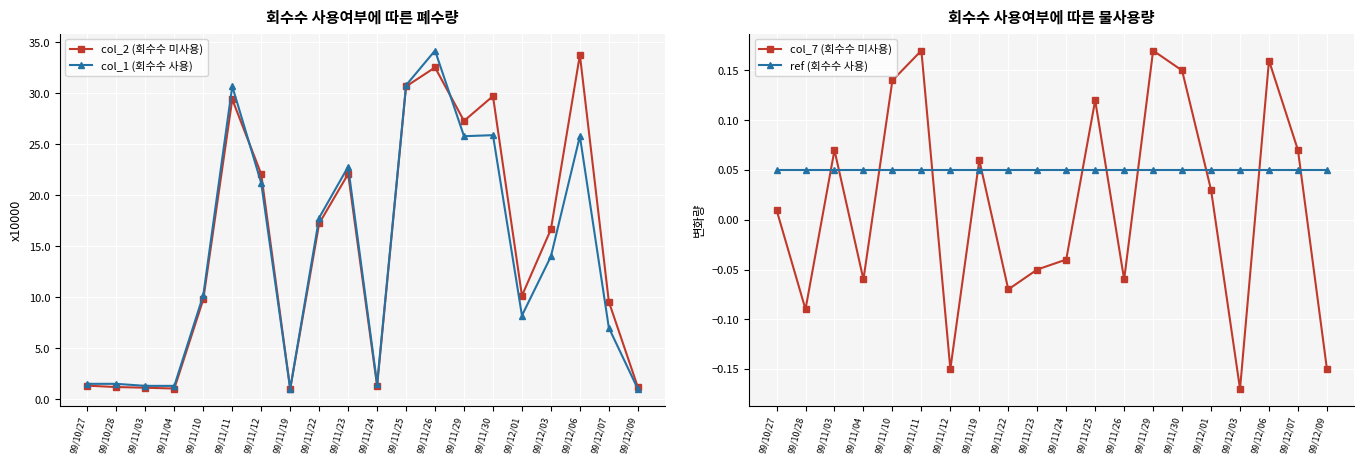

True or false: ref (회수수 사용) has more than 1 interior local peaks.

False